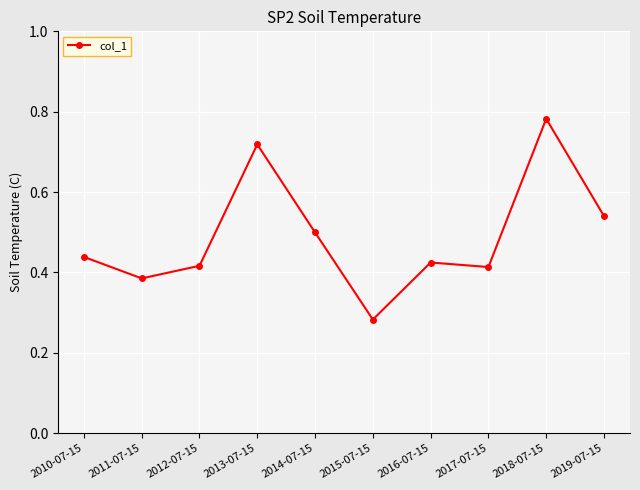

At which label is the value closest to 0?

2015-07-15